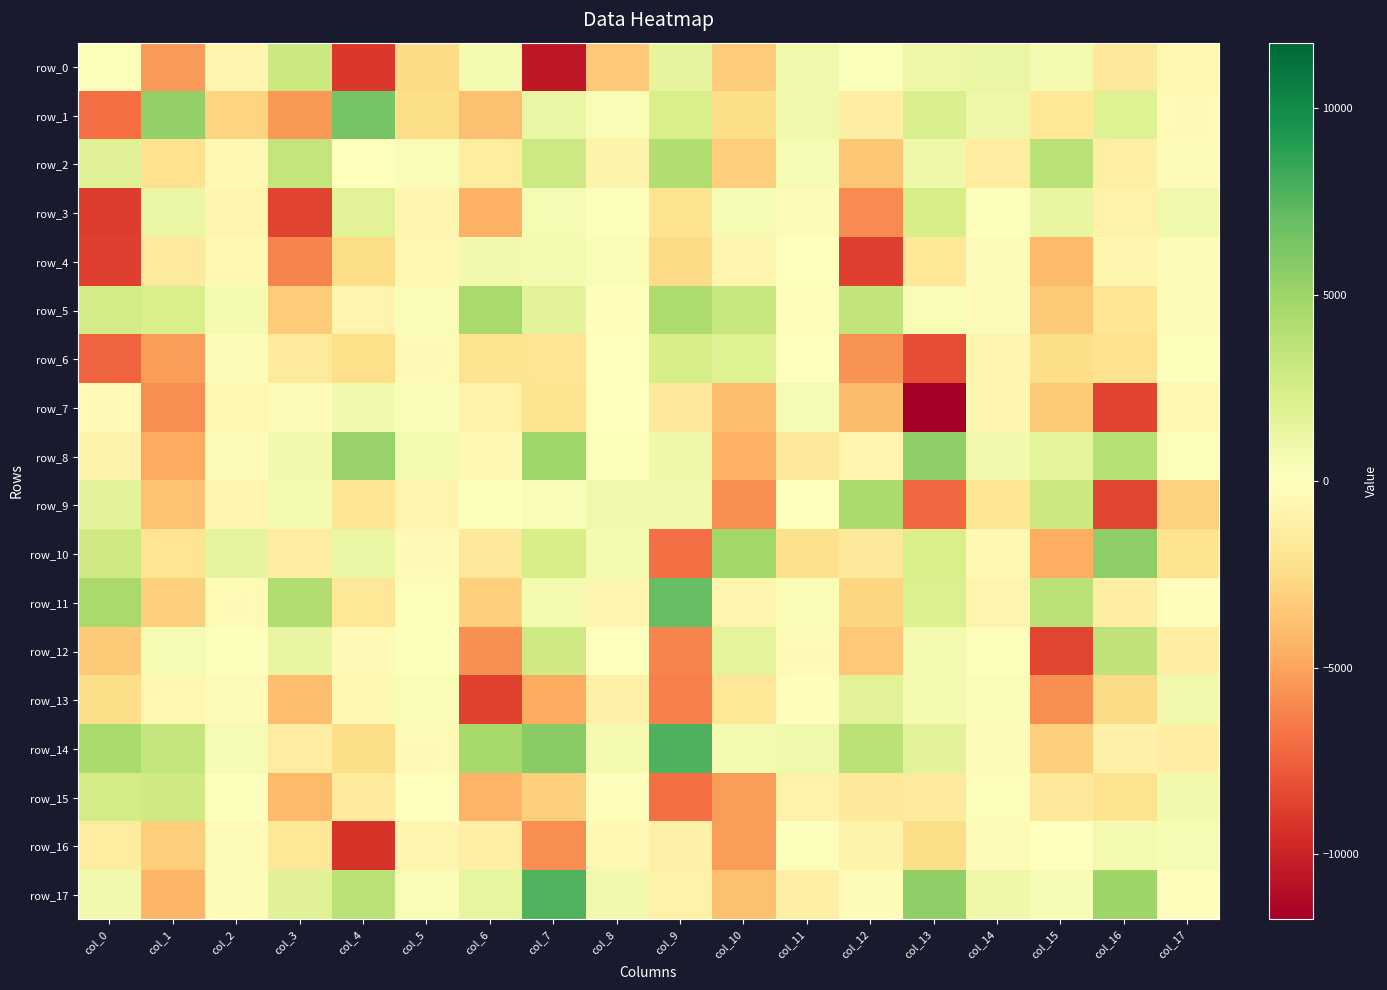

True or false: row_3 has a value of -1020.4 at col_5.

False